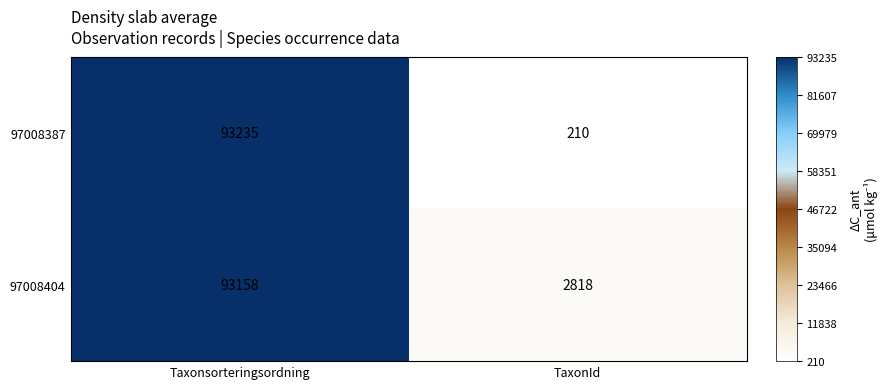

What is the minimum value shown in the chart?

210